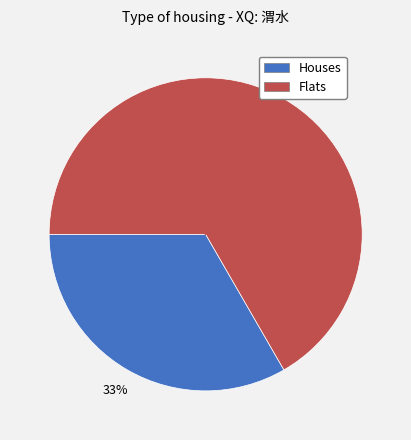

To the nearest percent, what is the average slice percentage?

50%